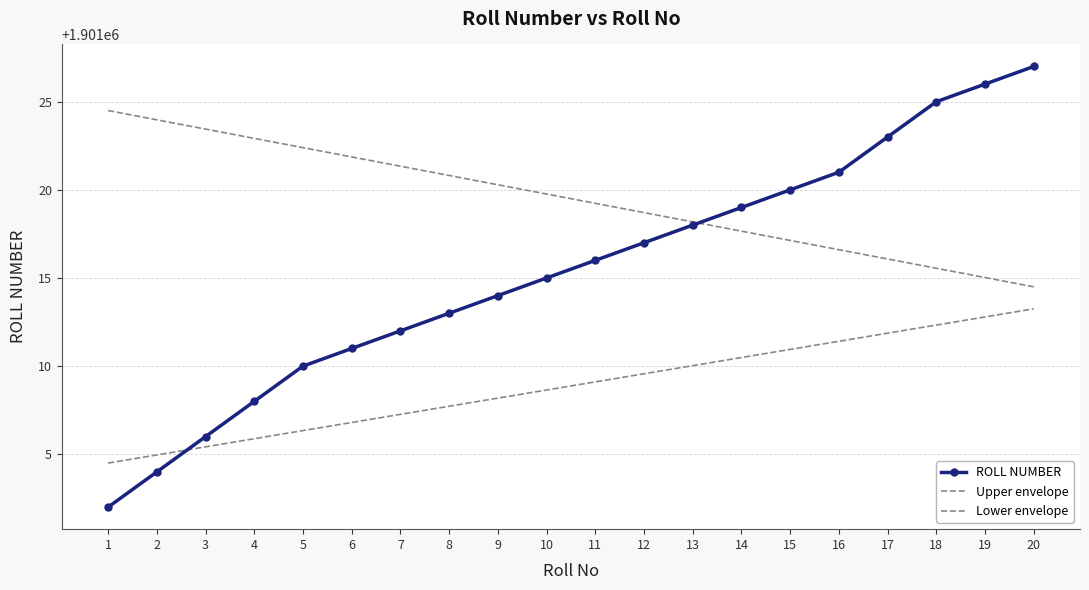

Reading left to right, extract all data points from this chart.

ROLL NUMBER: 1=1901002.0	2=1901004.0	3=1901006.0	4=1901008.0	5=1901010.0	6=1901011.0	7=1901012.0	8=1901013.0	9=1901014.0	10=1901015.0	11=1901016.0	12=1901017.0	13=1901018.0	14=1901019.0	15=1901020.0	16=1901021.0	17=1901023.0	18=1901025.0	19=1901026.0	20=1901027.0
Upper envelope: 1=1901024.5	2=1901024.0	3=1901023.4	4=1901022.9	5=1901022.4	6=1901021.9	7=1901021.3	8=1901020.8	9=1901020.3	10=1901019.8	11=1901019.2	12=1901018.7	13=1901018.2	14=1901017.7	15=1901017.1	16=1901016.6	17=1901016.1	18=1901015.6	19=1901015.0	20=1901014.5
Lower envelope: 1=1901004.5	2=1901005.0	3=1901005.4	4=1901005.9	5=1901006.3	6=1901006.8	7=1901007.3	8=1901007.7	9=1901008.2	10=1901008.6	11=1901009.1	12=1901009.6	13=1901010.0	14=1901010.5	15=1901010.9	16=1901011.4	17=1901011.9	18=1901012.3	19=1901012.8	20=1901013.2